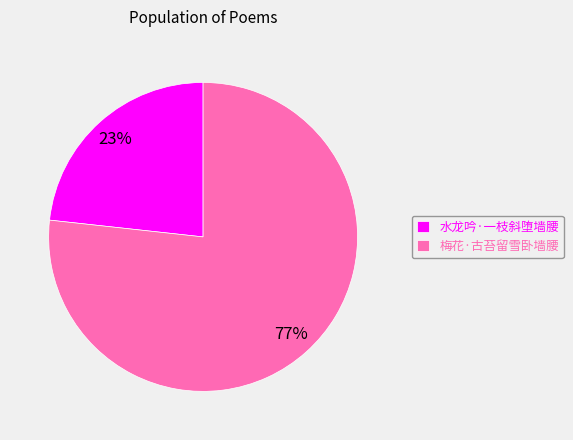

To the nearest percent, what portion does 水龙吟·一枝斜堕墙腰 represent?

23%